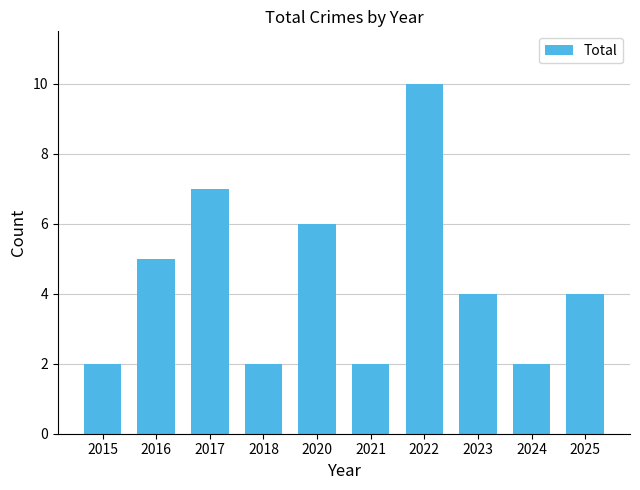

How many data points does each series have?

10